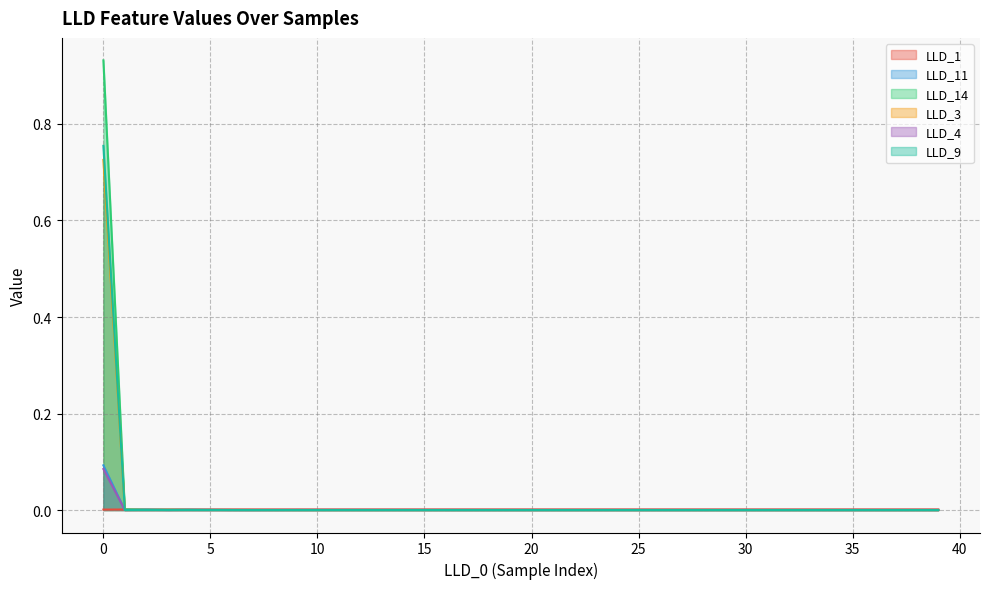

Where is LLD_11 nearest to the value 0?

3